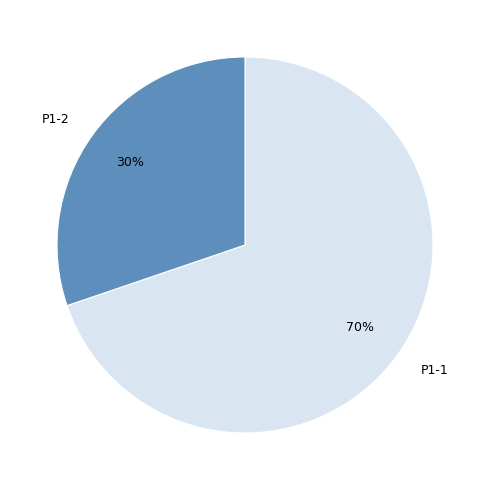

Rank the categories by value from highest to lowest.

P1-1, P1-2